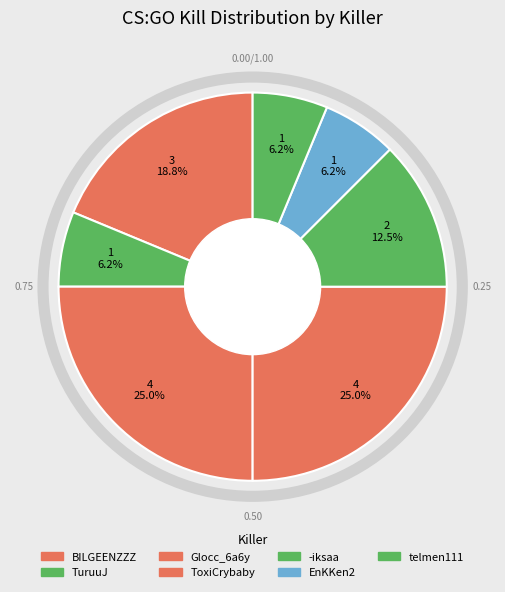

How many slices are in this pie chart?

7